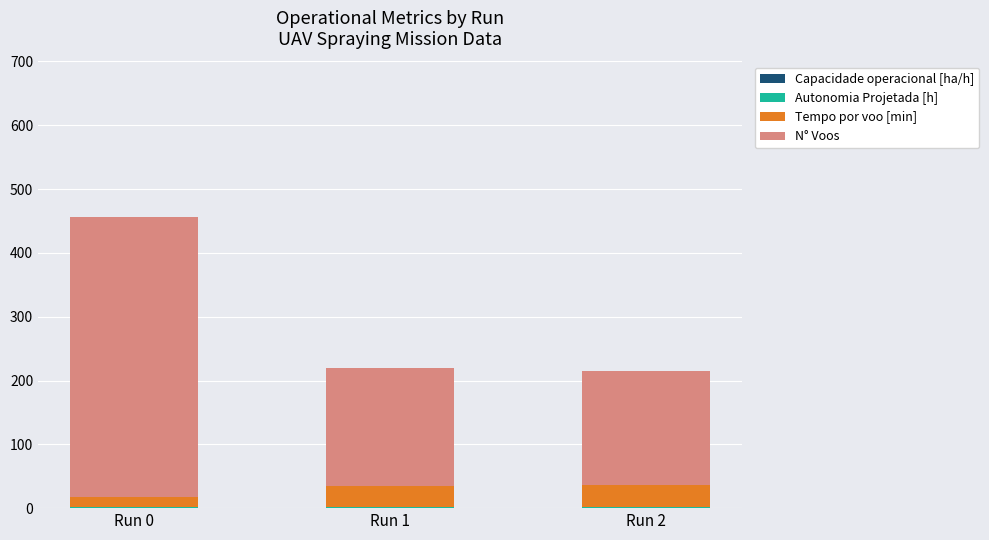

At which category is the sum across all series the highest?

Run 0